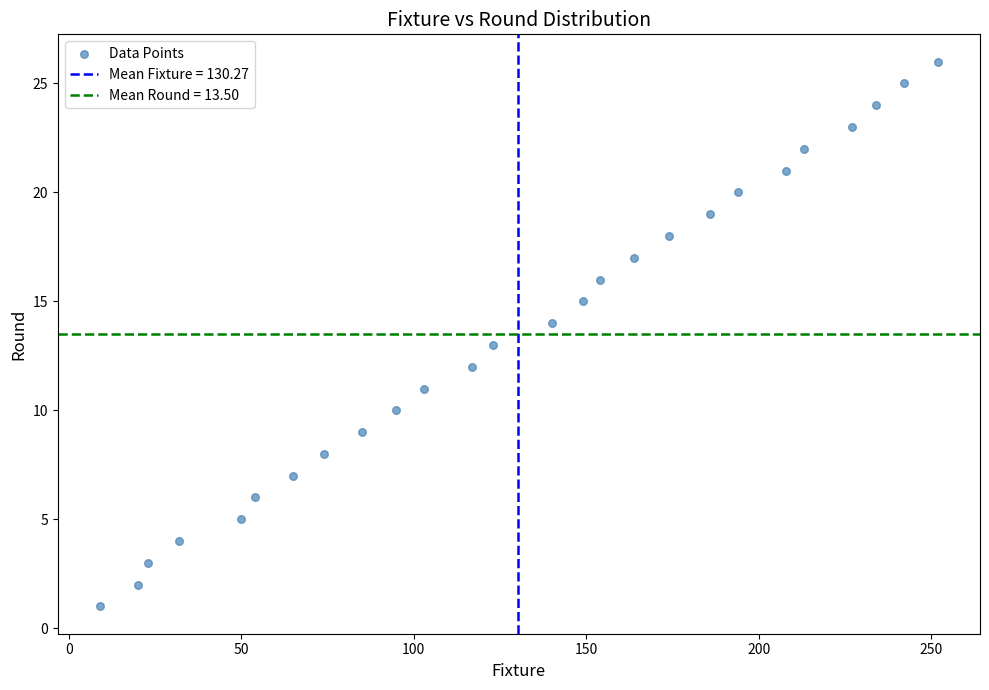

What is the range of X values (max minus min)?

243